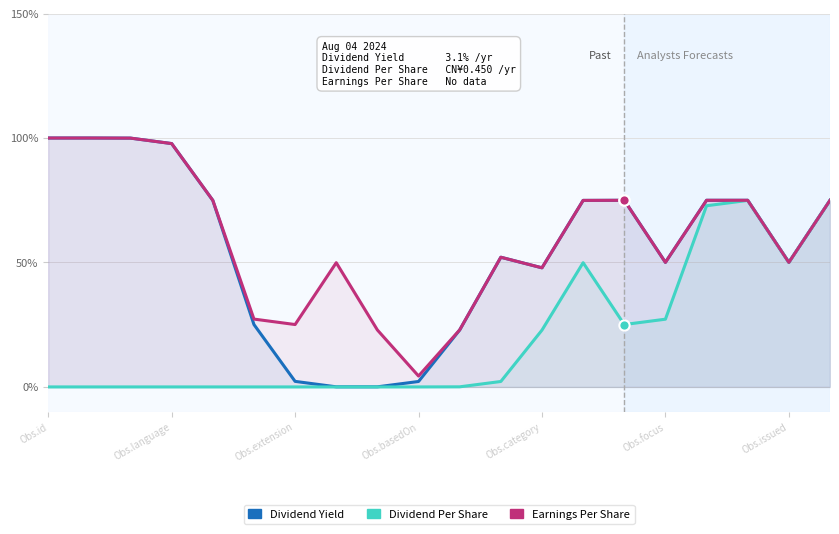

What are all the series names shown in the legend?

Dividend Yield, Dividend Per Share, Earnings Per Share